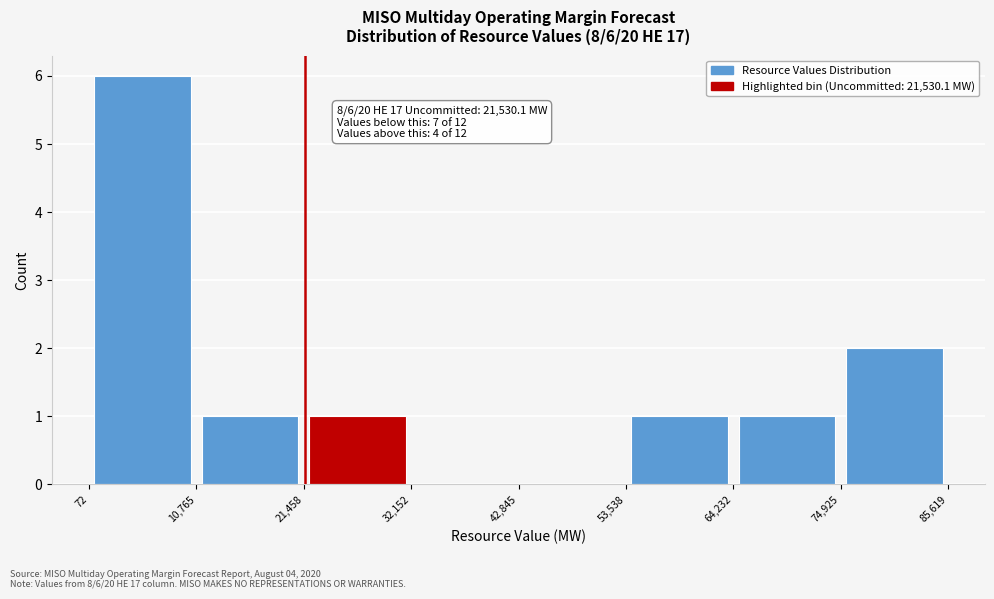

Over which range of the x-axis is the bar tallest?

72 to 10,765